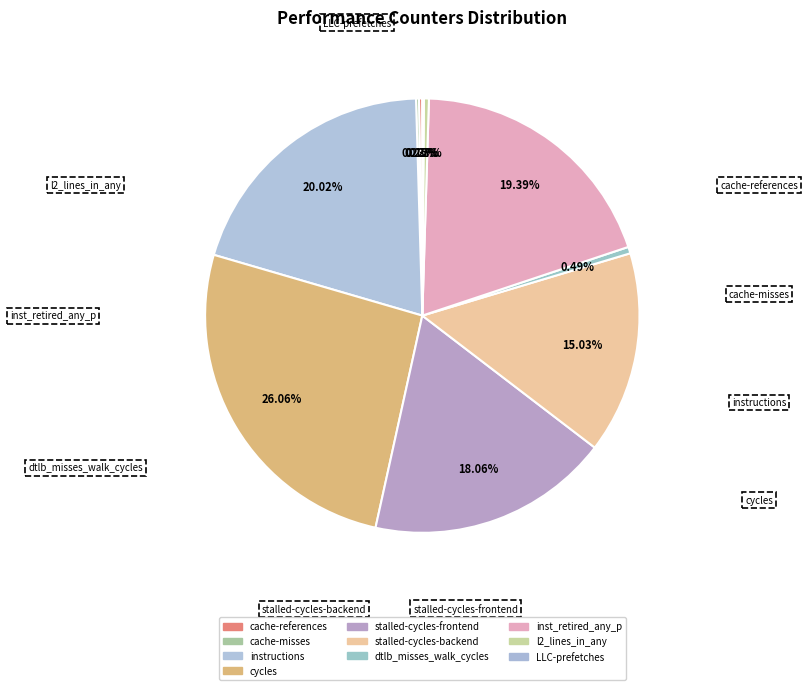

Between l2_lines_in_any and stalled-cycles-frontend, which is larger?

stalled-cycles-frontend